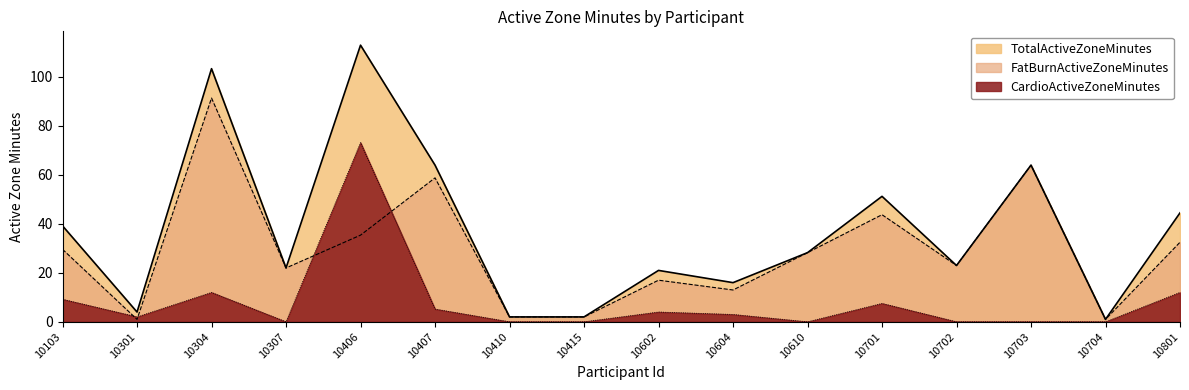

Which series ends up on top after the final intersection of FatBurnActiveZoneMinutes and CardioActiveZoneMinutes?

FatBurnActiveZoneMinutes